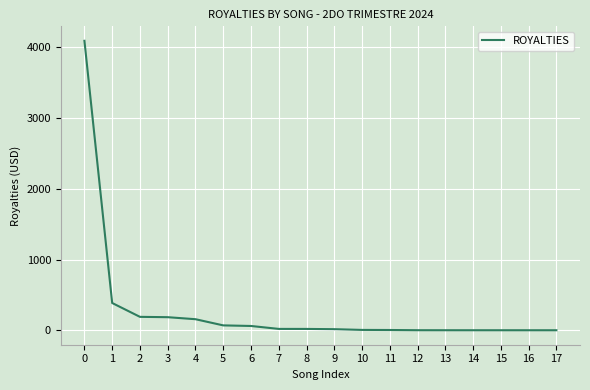

What is the difference between the second highest and second lowest values?

385.3